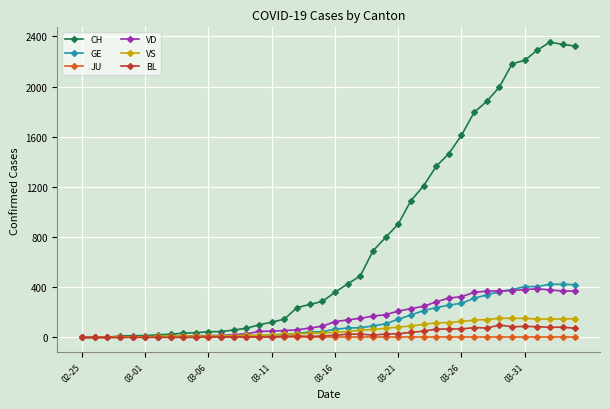

How many distinct data groups are displayed?

6